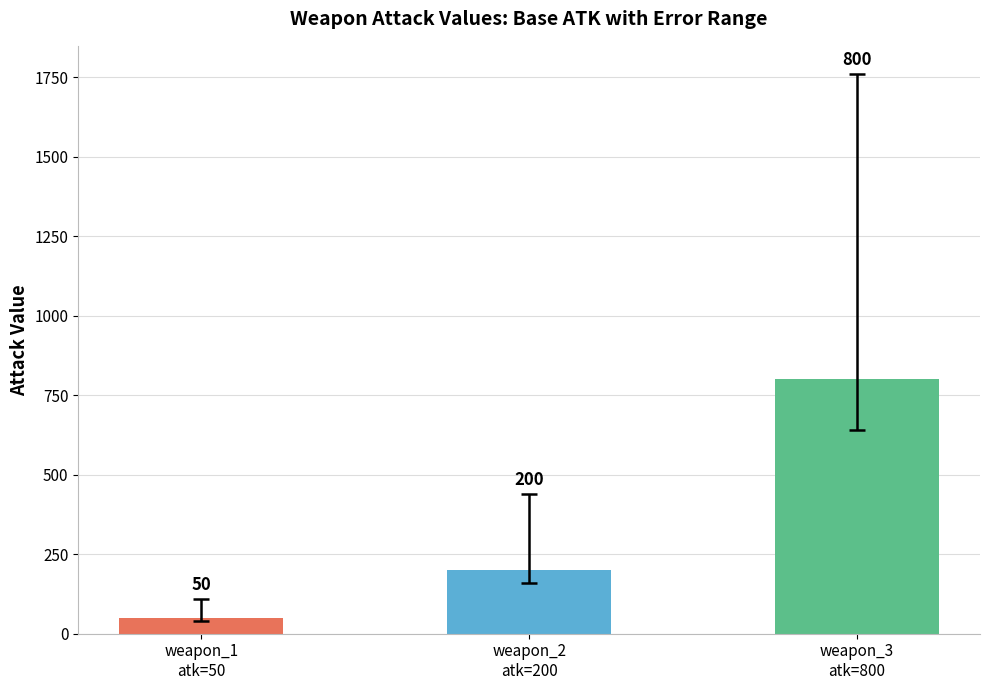

Rank the categories by value from lowest to highest.

weapon_1
atk=50, weapon_2
atk=200, weapon_3
atk=800